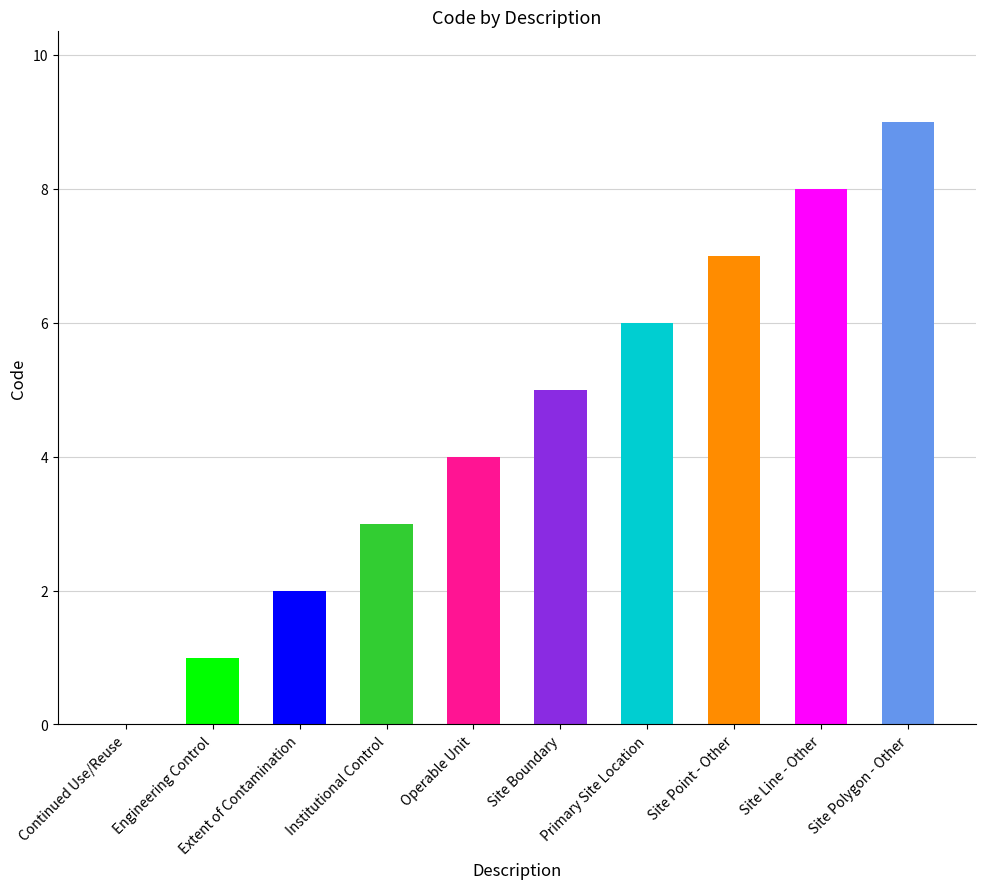

Is it true that the value at Primary Site Location is 11?

False